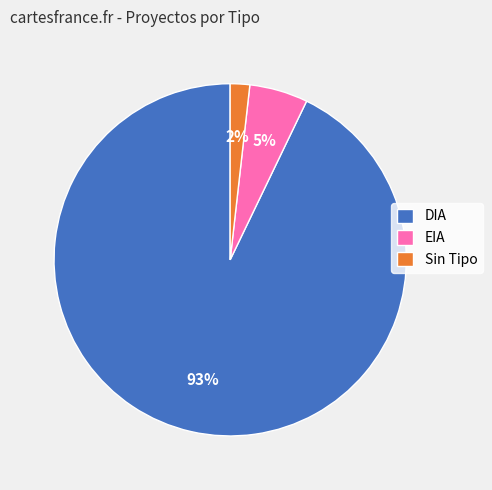

Between DIA and EIA, which is larger?

DIA